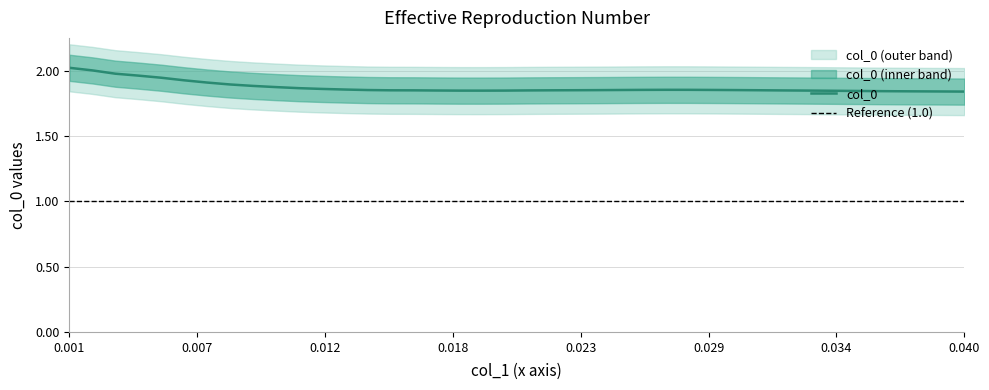

What is the value of the 16th point from the left?

1.8